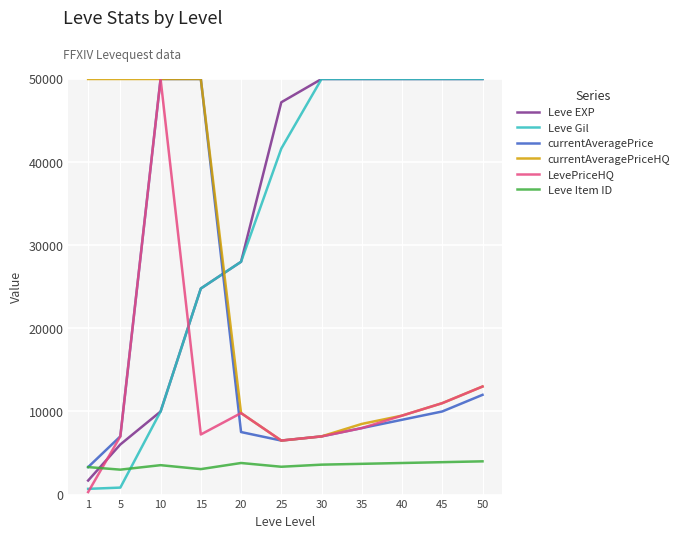

At which category is the sum across all series the highest?

10